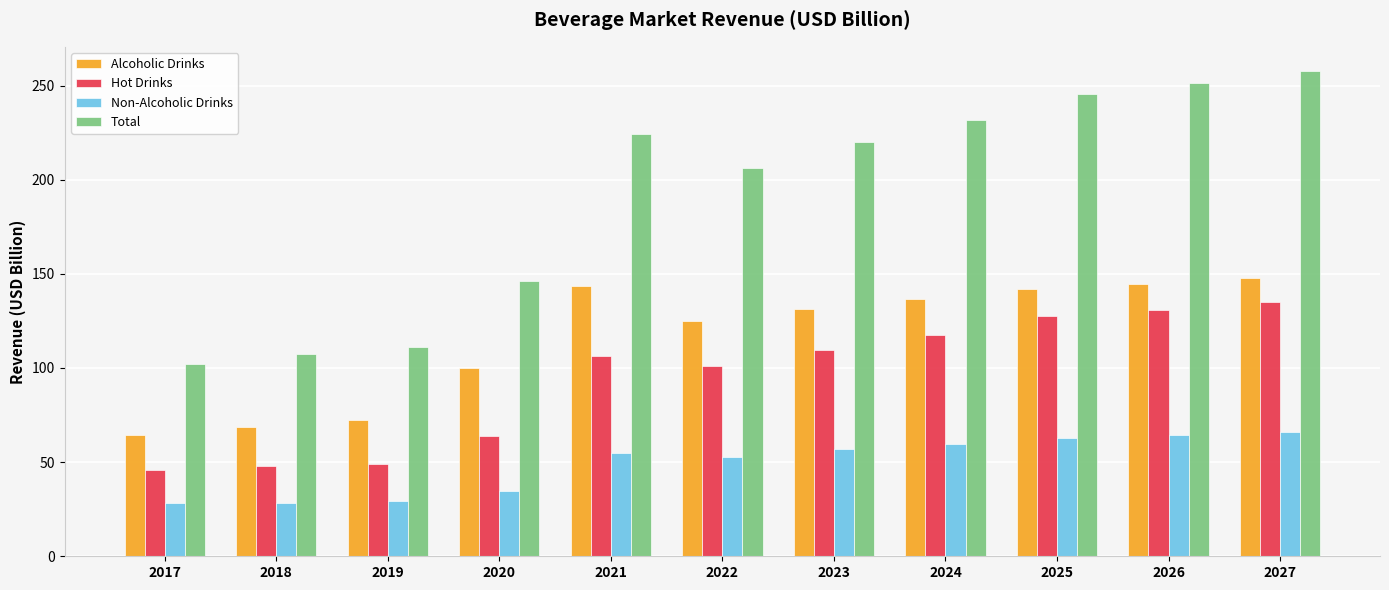

What is the sum of the Non-Alcoholic Drinks values at 2017 and 2023?

85.1